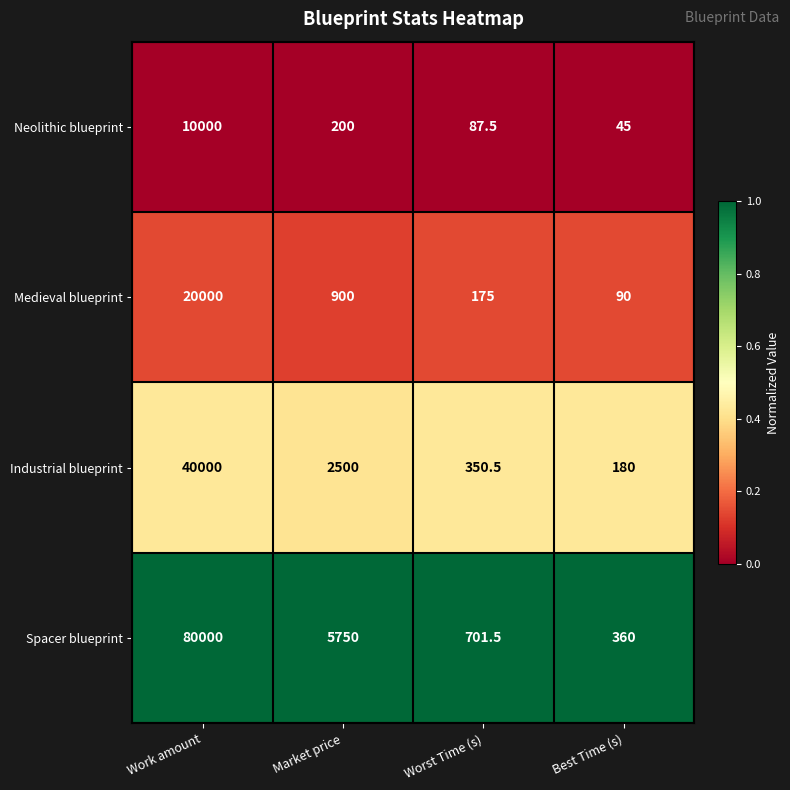

Which label corresponds to the largest value in the chart?

Work amount